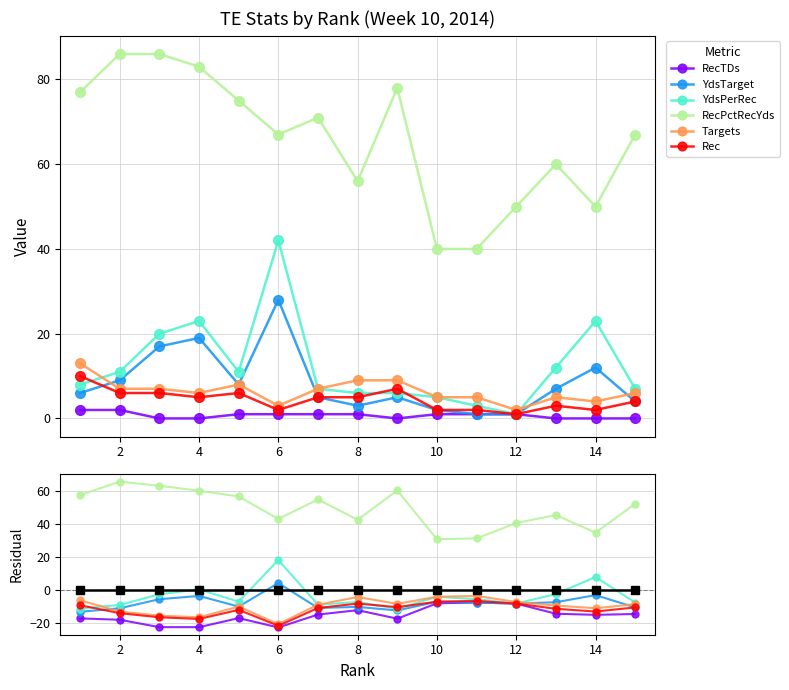

Between 8 and 15, which is larger?

8